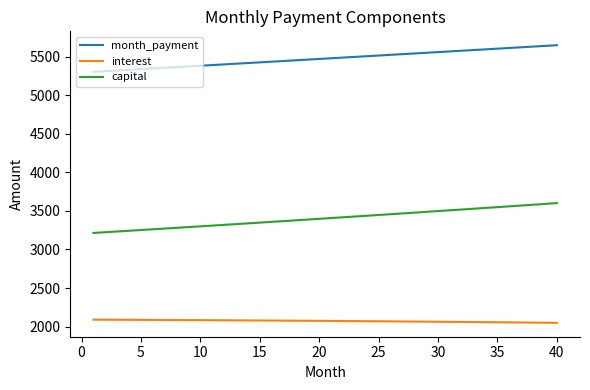

What is the maximum value for capital?

3601.1